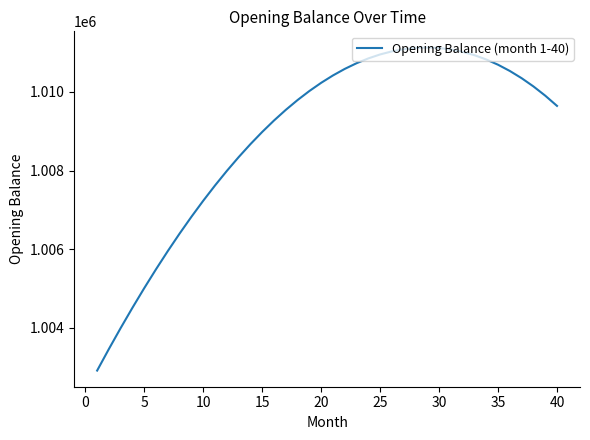

What is the greatest value displayed?

1011128.3